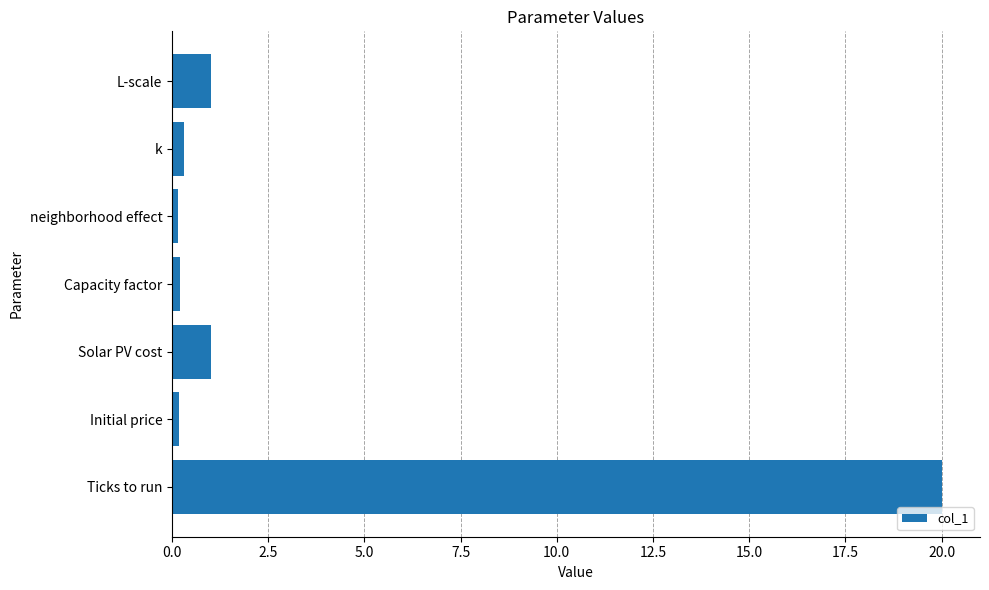

Does the chart contain stacked bars?

No